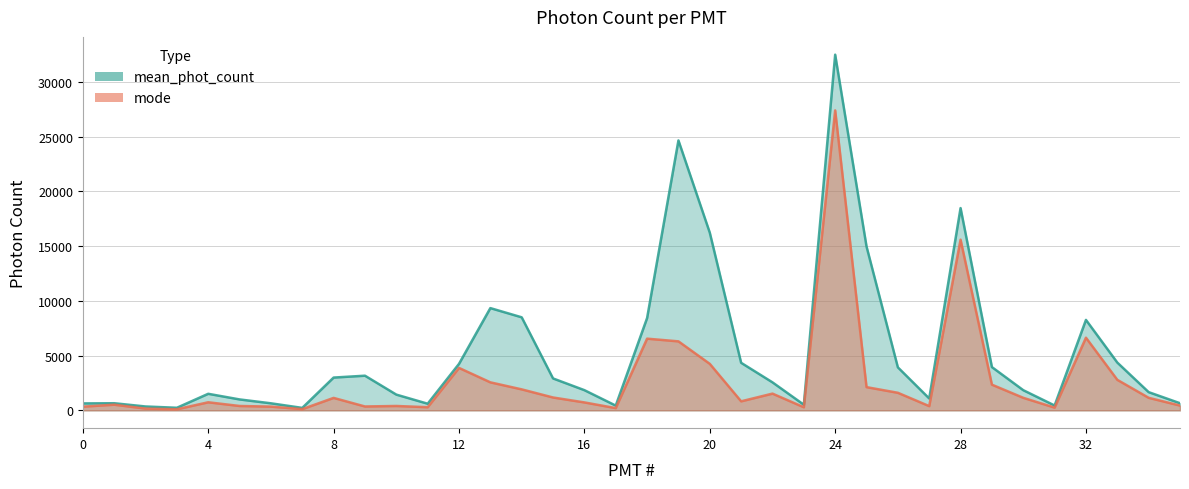

Between 7 and 13, which is larger?

13